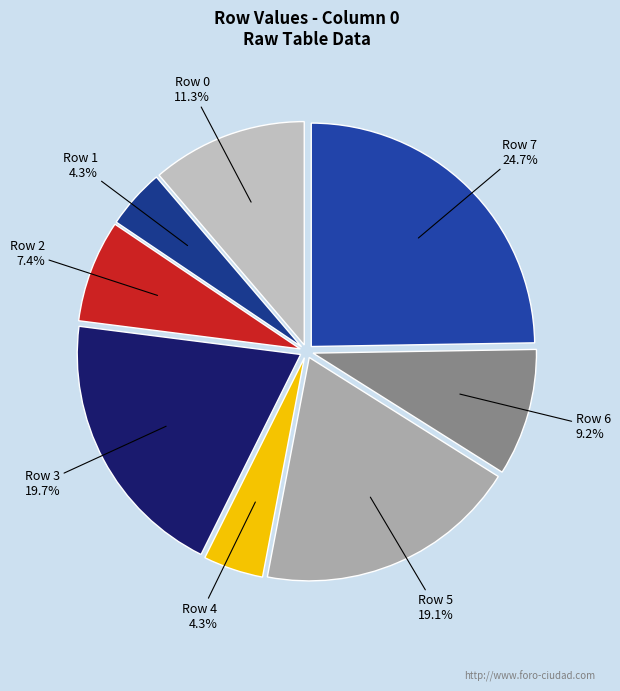

To the nearest percent, what is the combined percentage of Row 2 and Row 7?

32%